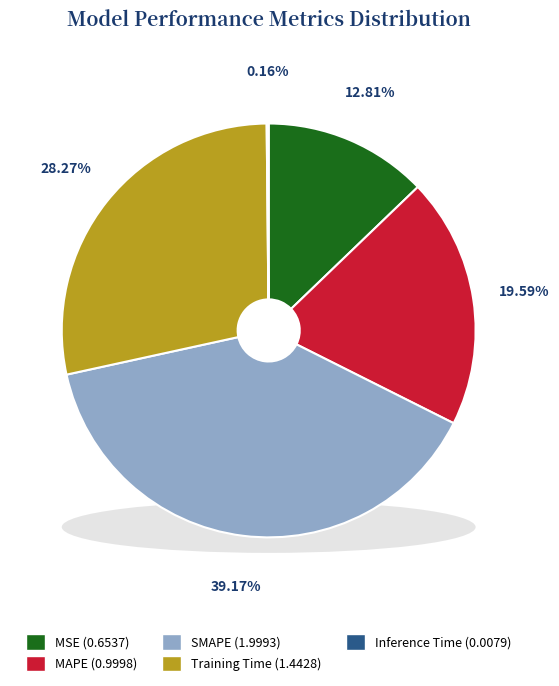

How many slices are in this pie chart?

5